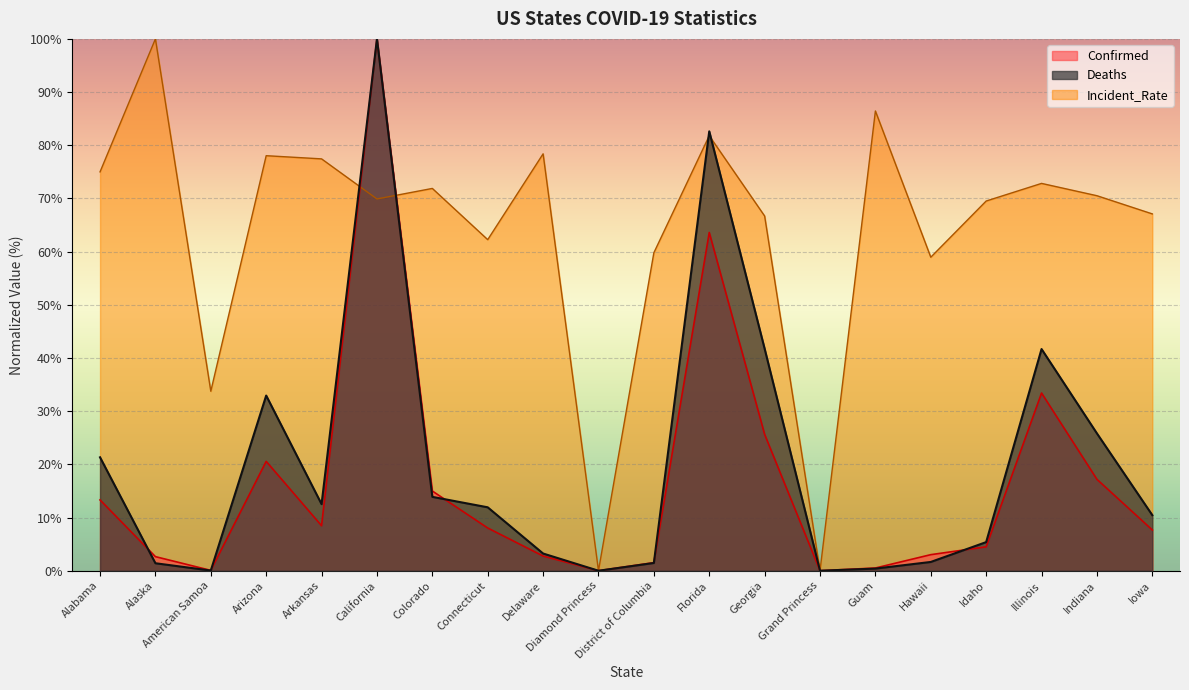

Does the chart display data point markers on the line(s)?

No